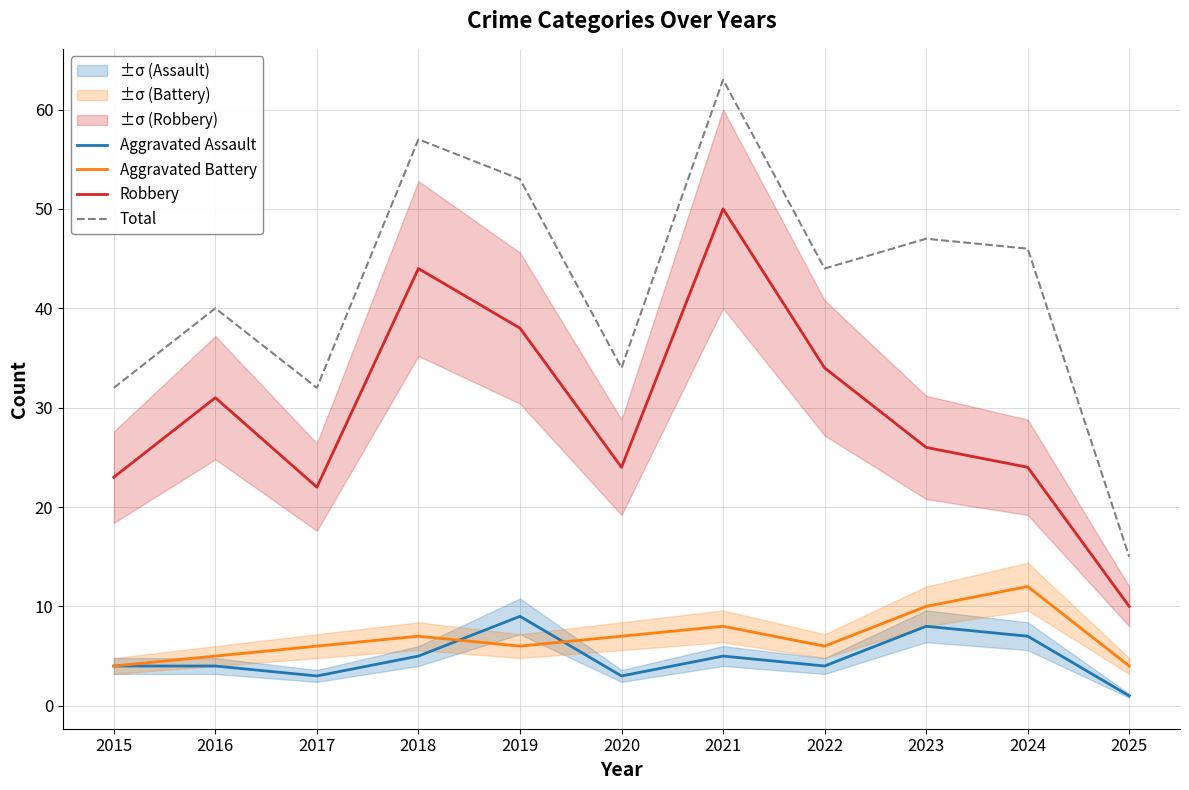

Which series has the largest range (max minus min)?

Total